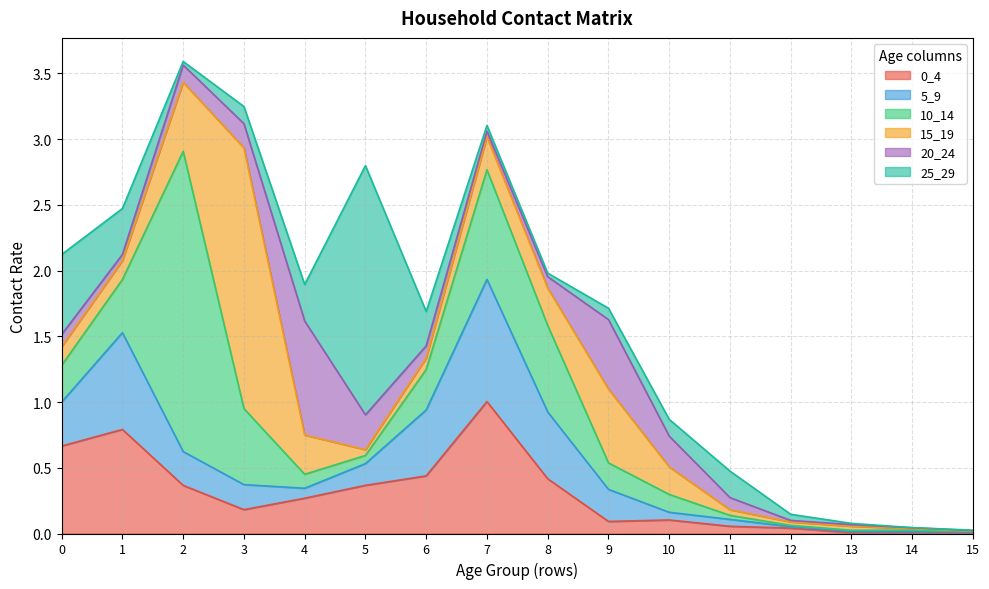

Which series has the largest total across all categories?

10_14